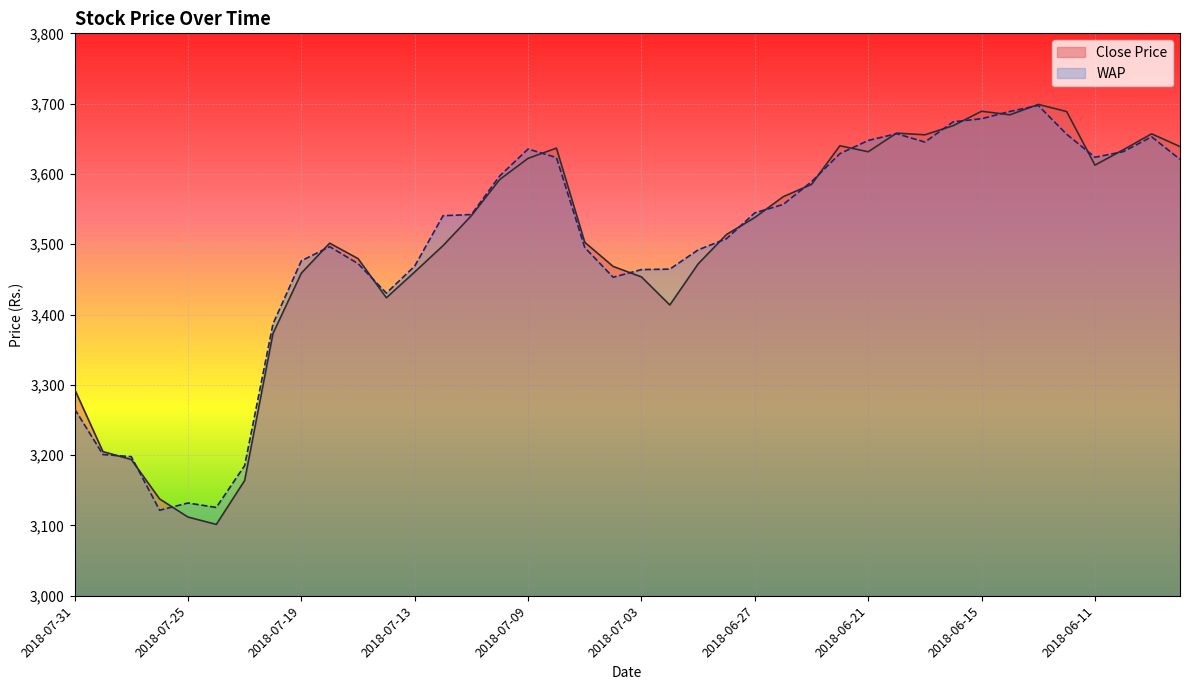

Reading left to right, what are all the values shown in this chart?

Close Price: 3293.8	3205.0	3193.8	3137.7	3111.9	3101.4	3163.9	3373.2	3458.9	3501.5	3479.6	3423.8	3460.6	3498.1	3540.7	3592.2	3622.2	3636.7	3502.7	3468.4	3453.5	3413.6	3472.1	3513.8	3538.1	3567.6	3585.2	3640.1	3631.6	3658.1	3655.7	3668.7	3689.2	3684.1	3698.9	3688.8	3612.6	3634.4	3657.1	3638.9
WAP: 3265.7	3200.9	3197.9	3121.7	3131.9	3125.6	3185.1	3386.7	3476.4	3496.6	3472.5	3430.5	3468.9	3540.6	3542.3	3597.2	3635.4	3623.3	3495.3	3453.1	3463.9	3464.6	3492.0	3507.9	3544.7	3556.6	3588.9	3628.8	3647.6	3657.3	3645.3	3674.2	3678.5	3688.9	3697.4	3656.5	3623.7	3631.7	3652.8	3620.7